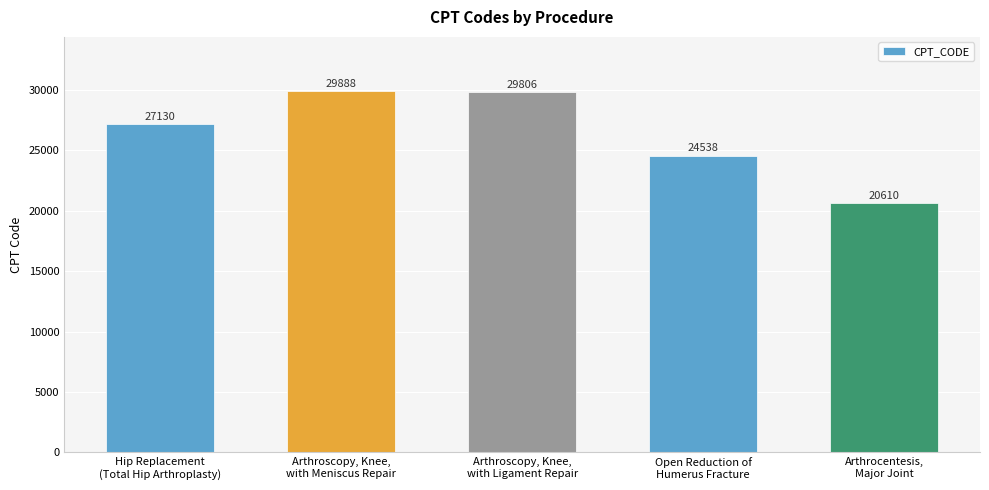

How many series are shown in this chart?

1